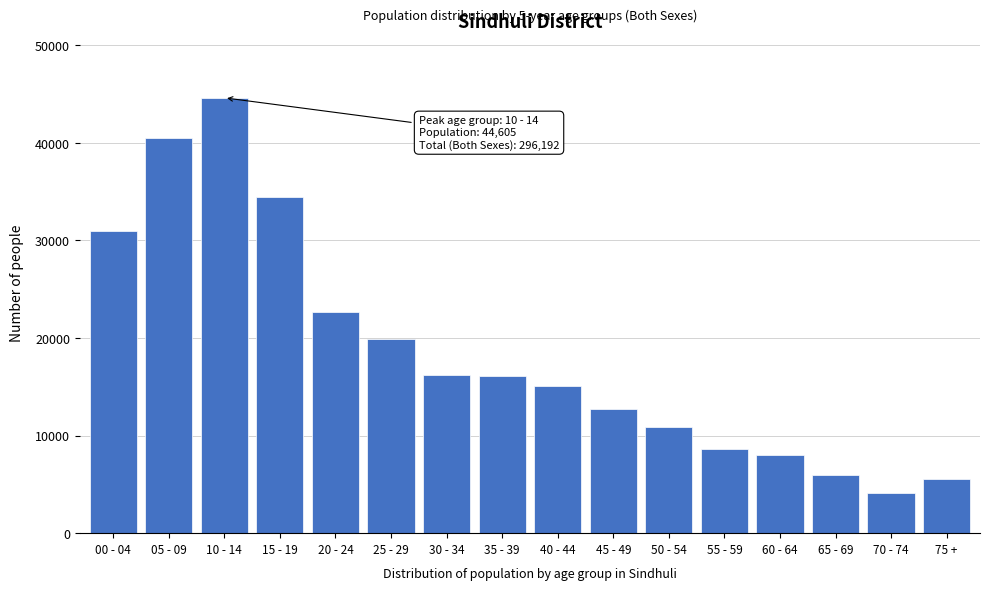

Read the value at 10 - 14, to the nearest 100.

44600